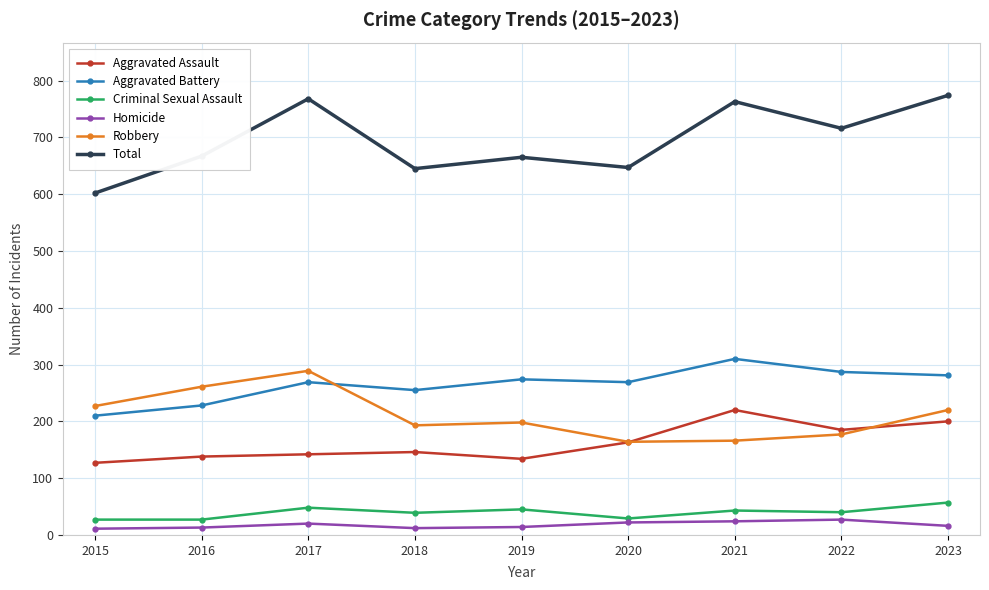

What is the sum of all Total values?

6247